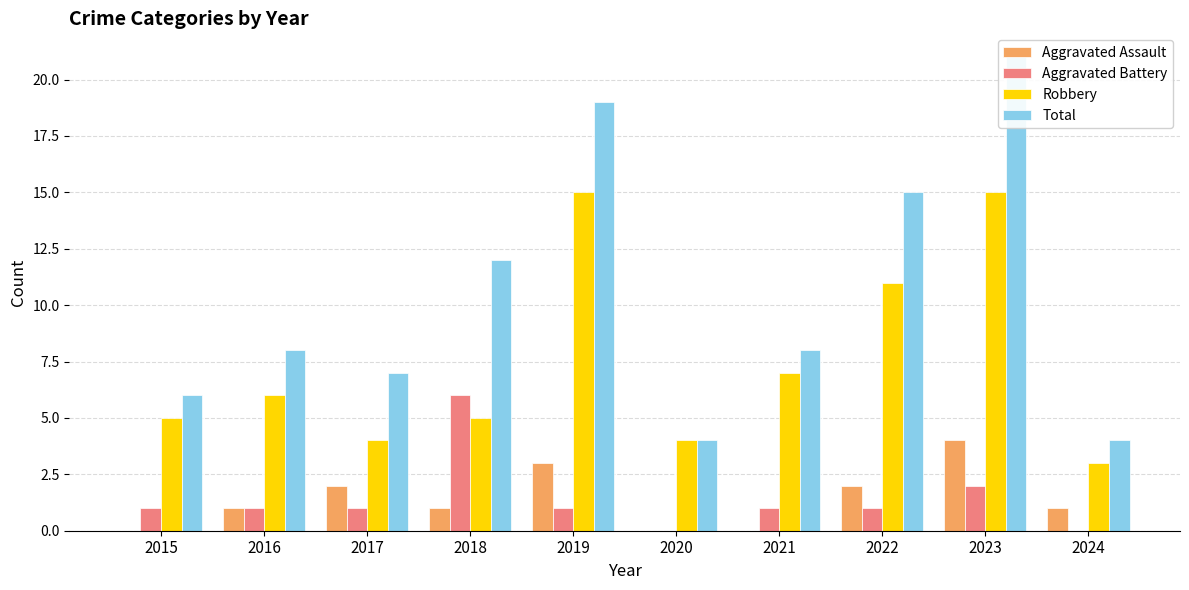

Which series has the widest spread of values?

Total